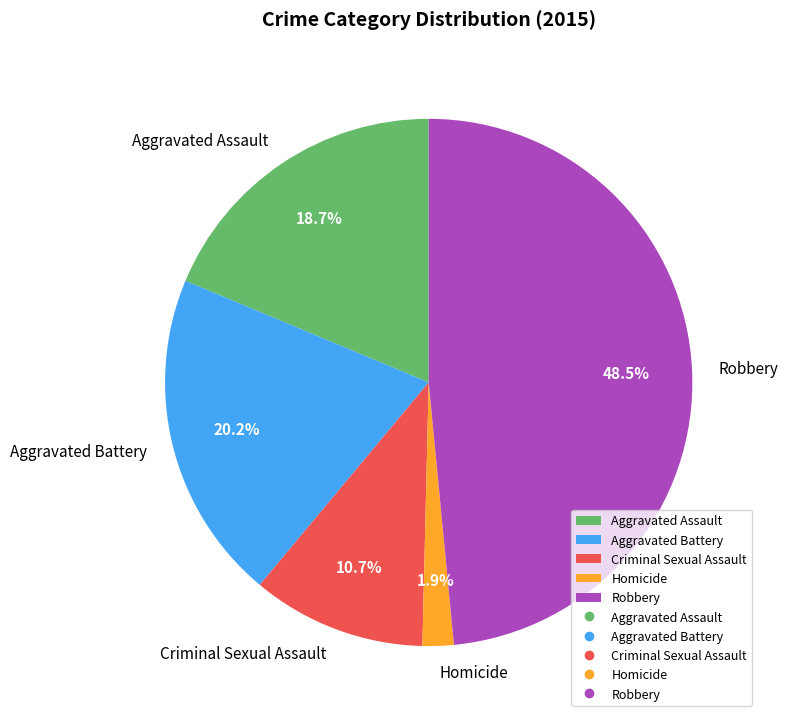

Does Robbery represent more than half of the total?

No